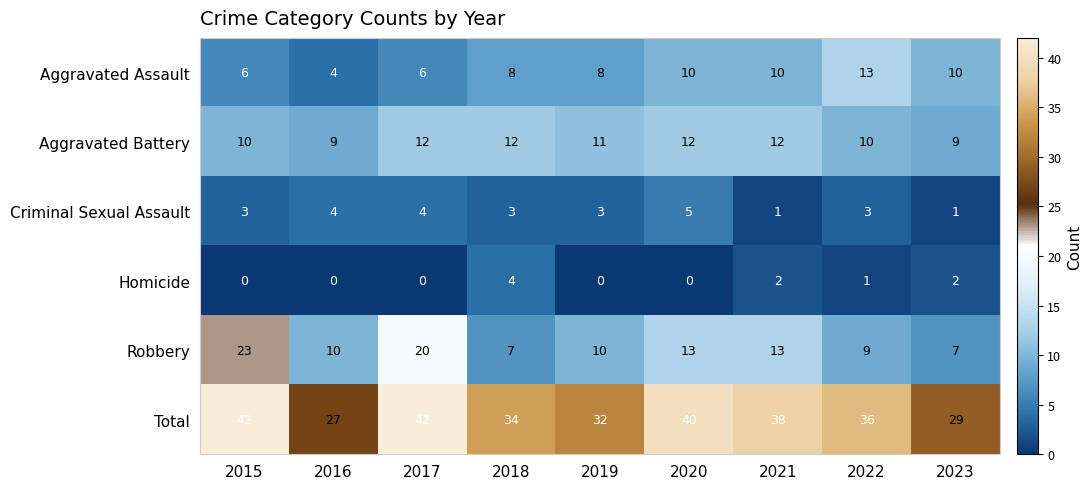

Which series changed the most between 2020 and 2023?

Total